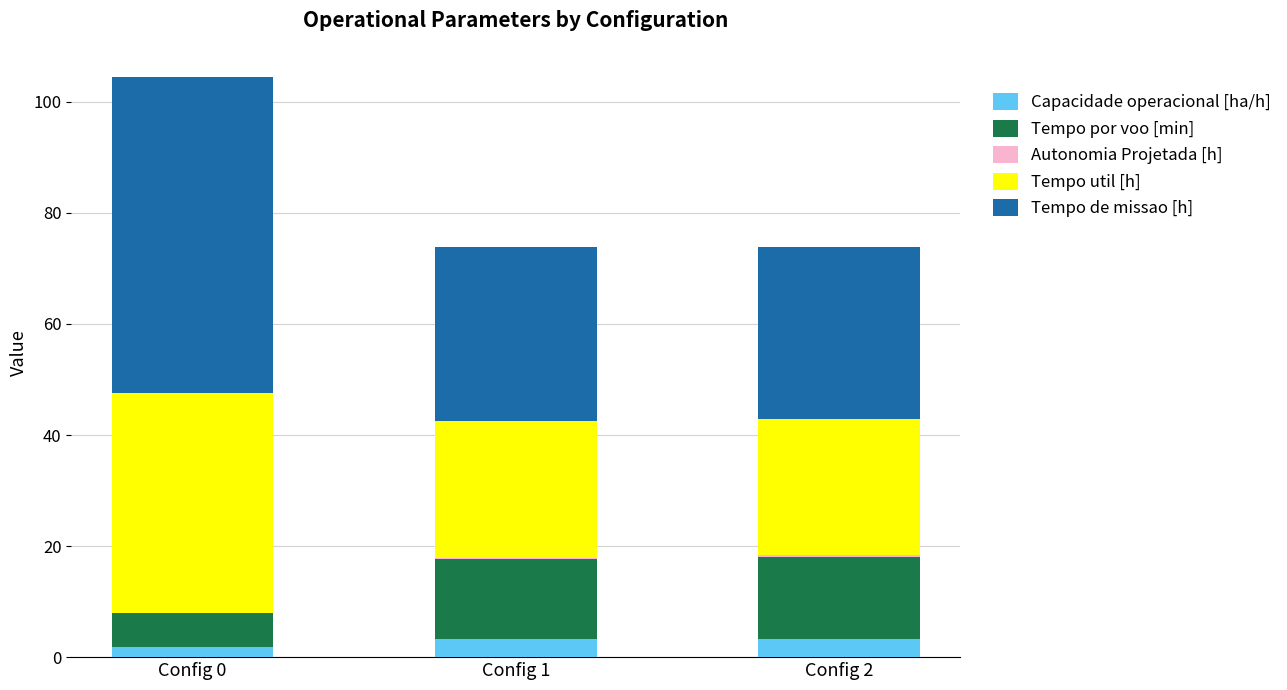

At which category is the sum across all series the highest?

Config 0